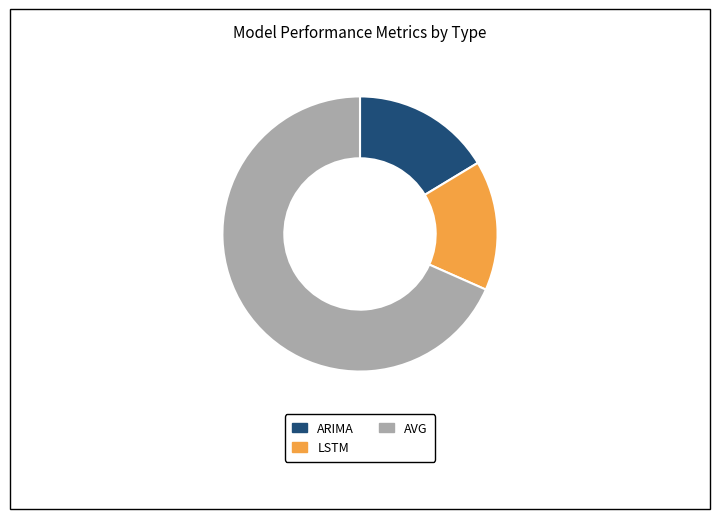

What is the smallest slice in the pie chart?

LSTM